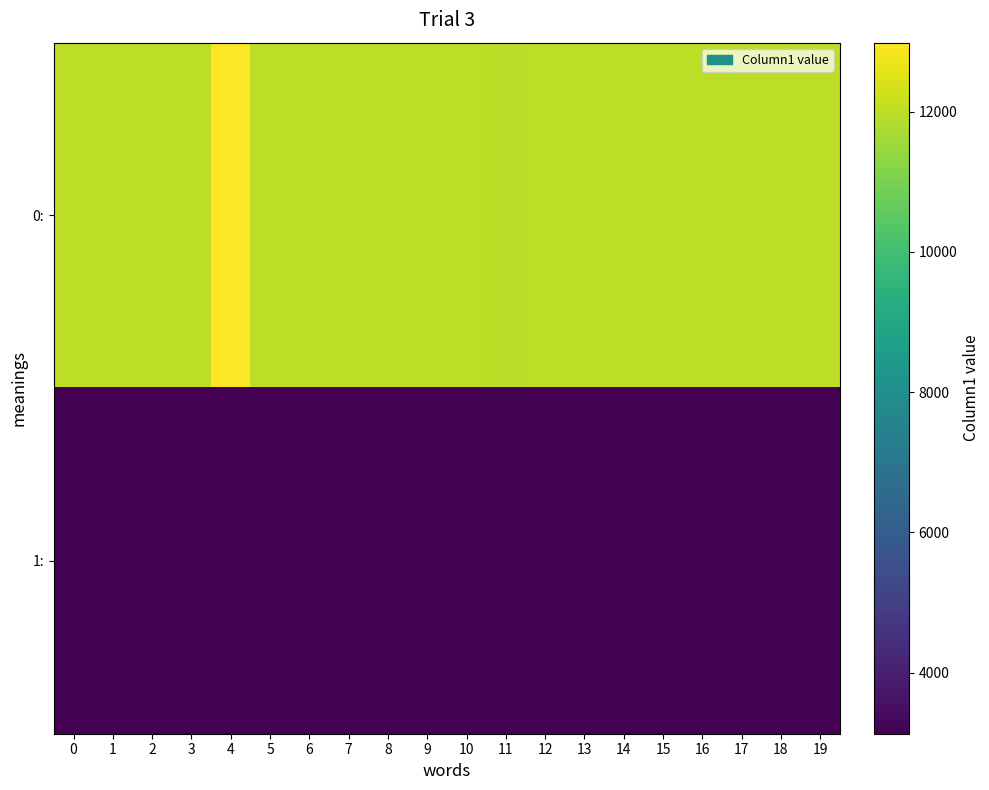

What is the smallest value displayed?

3130